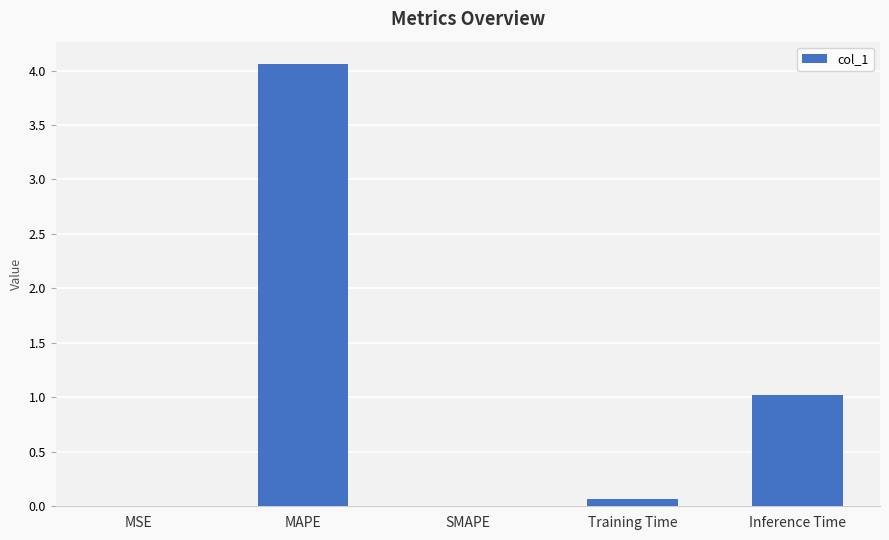

How many distinct data groups are displayed?

1